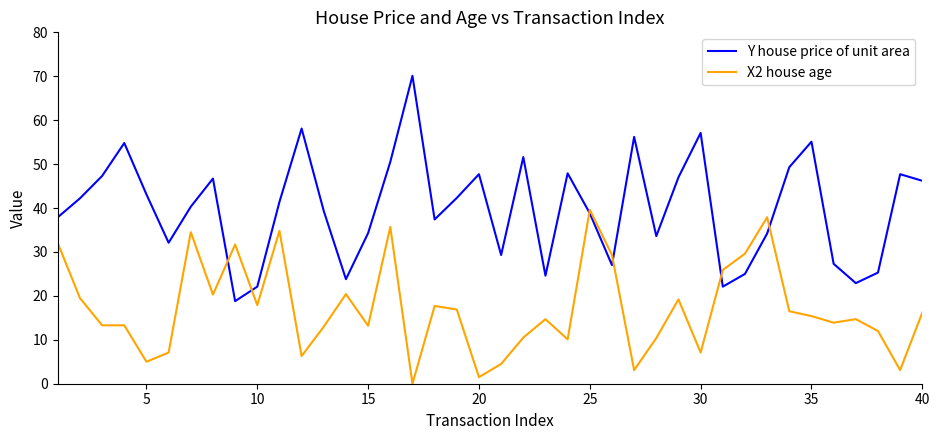

How many categories are shown in the chart?

40